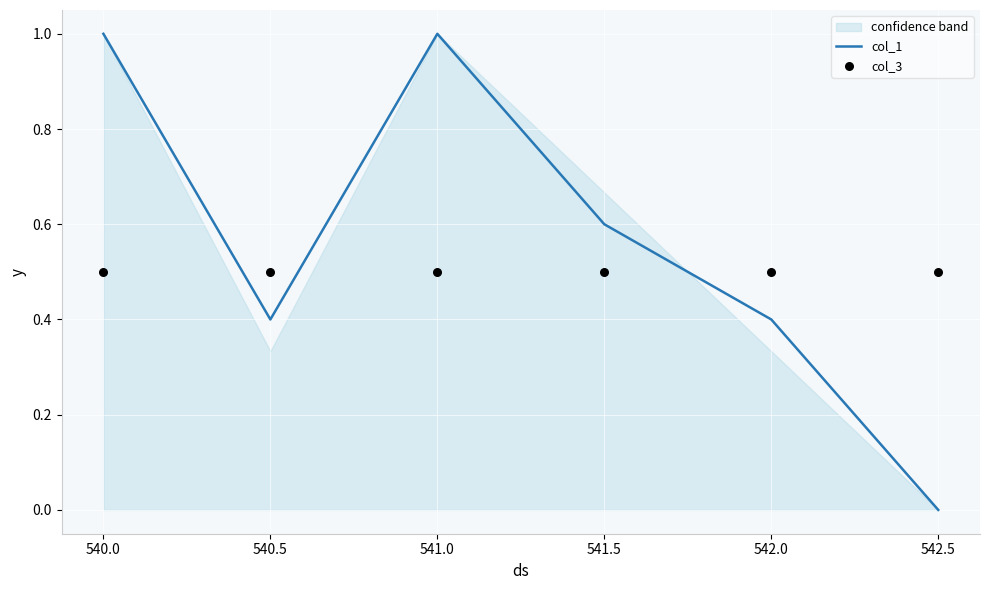

Which series contains the highest Y value?

col_1